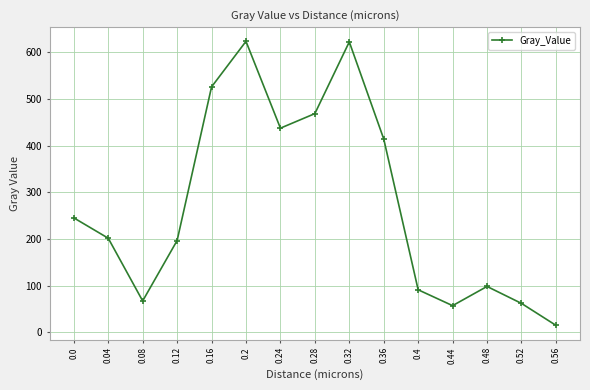

How many distinct data groups are displayed?

1